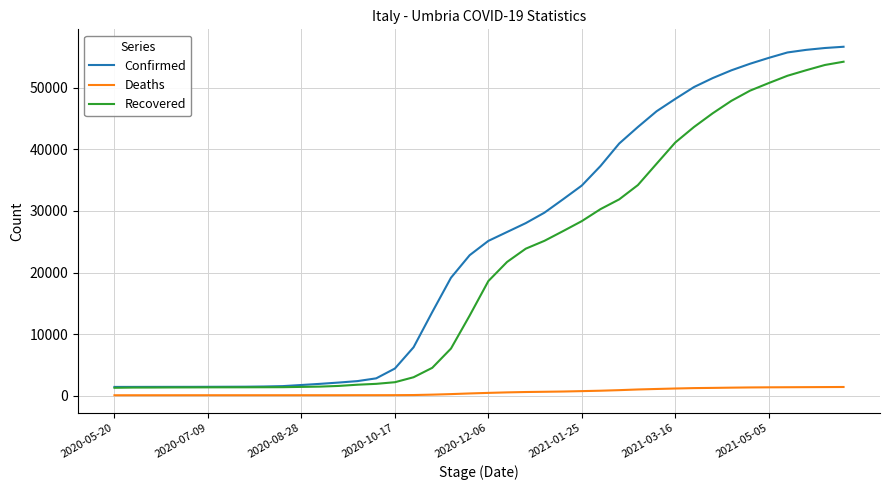

Which series has the largest range (max minus min)?

Confirmed